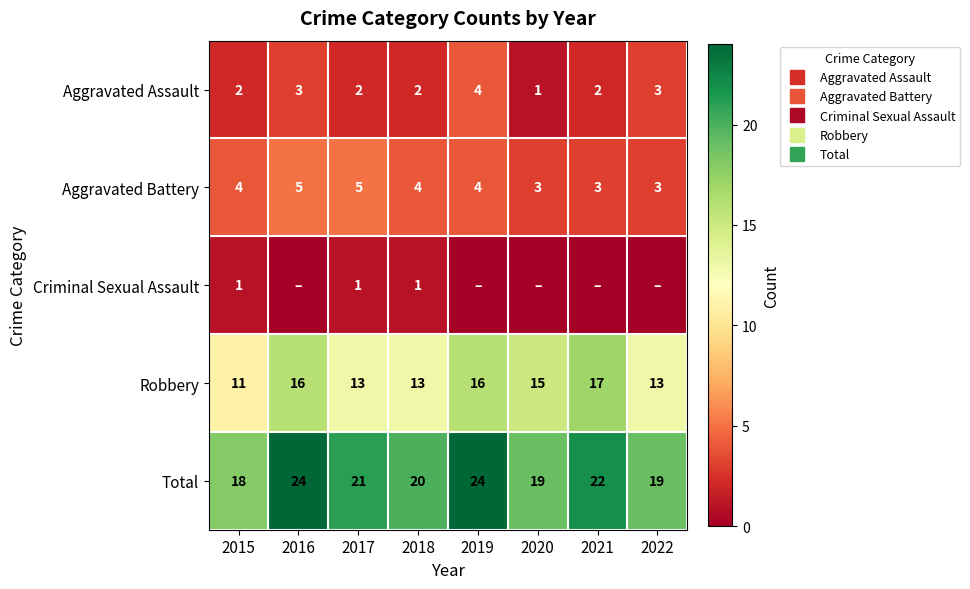

Where is Total nearest to the value 21?

2017